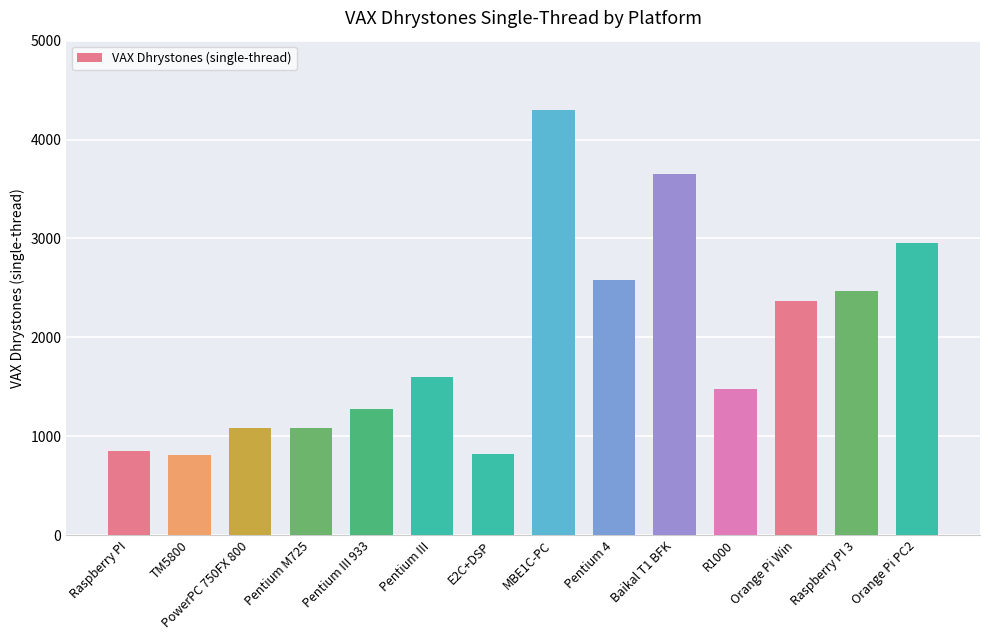

True or false: the data shows 5427.7 at Baikal T1 BFK.

False